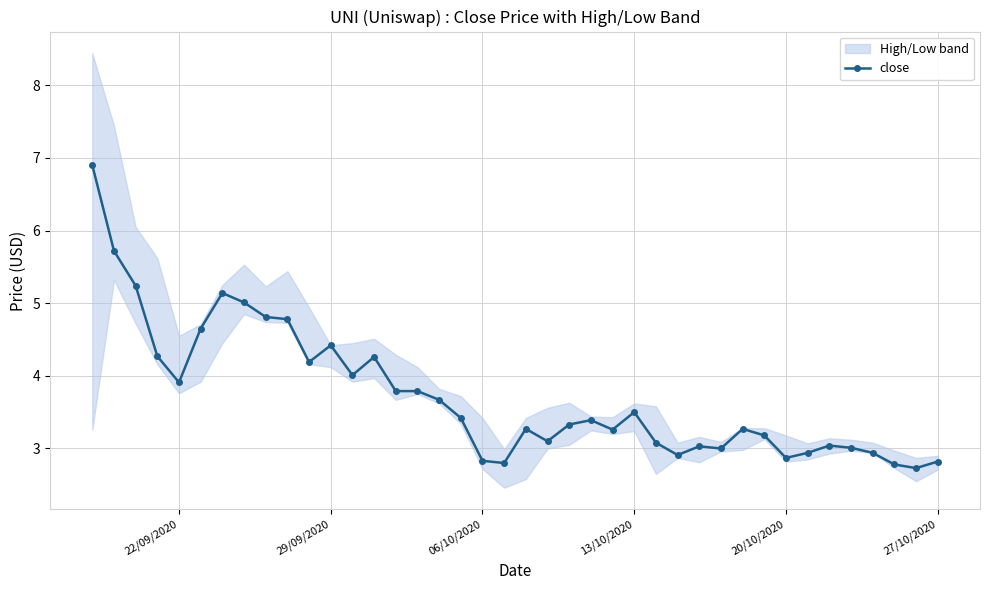

Where is the first local minimum for close?

22/09/2020